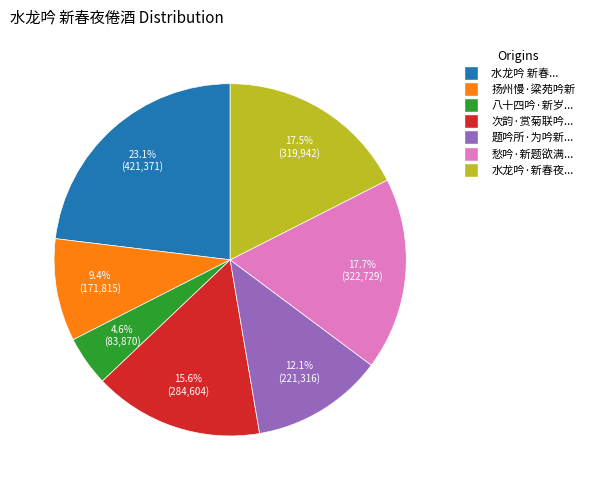

To the nearest percent, what is the average slice percentage?

14%